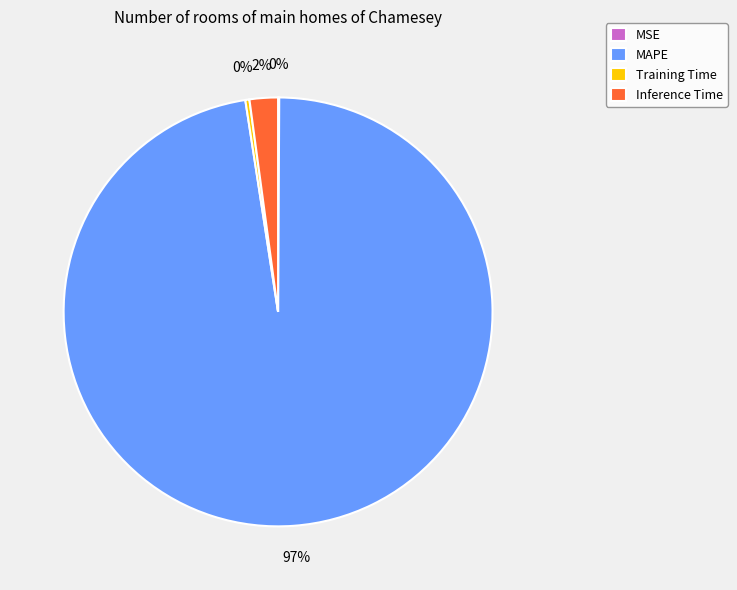

Which slice is the largest?

MAPE